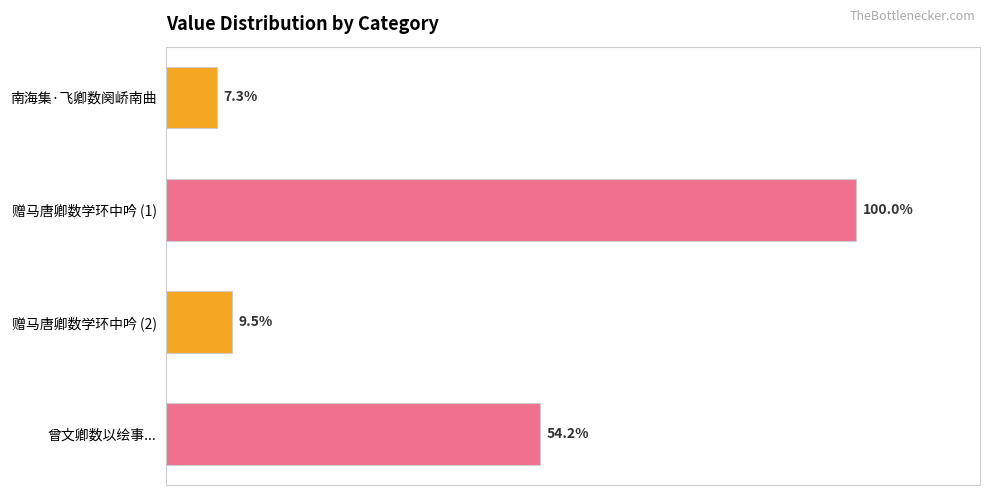

Does the chart contain any negative values?

No